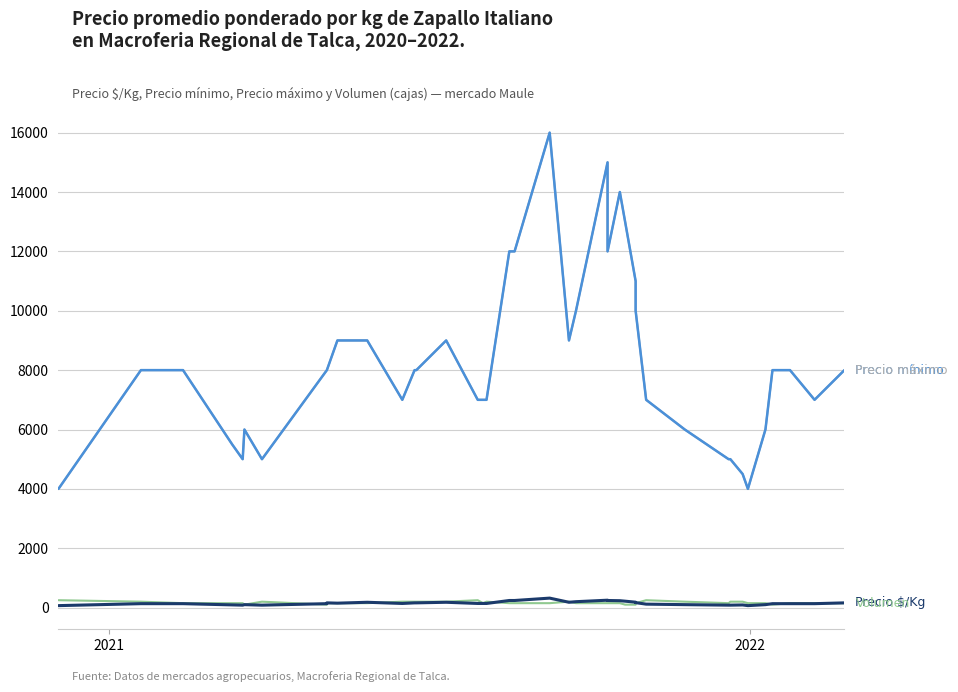

In Precio máximo, how many points are lower than both neighbors (excluding endpoints)?

7